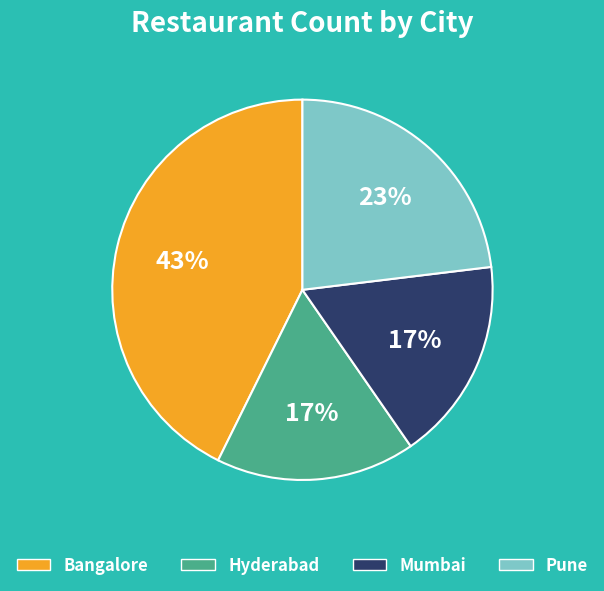

To the nearest percent, what percentage of the pie is Pune?

23%